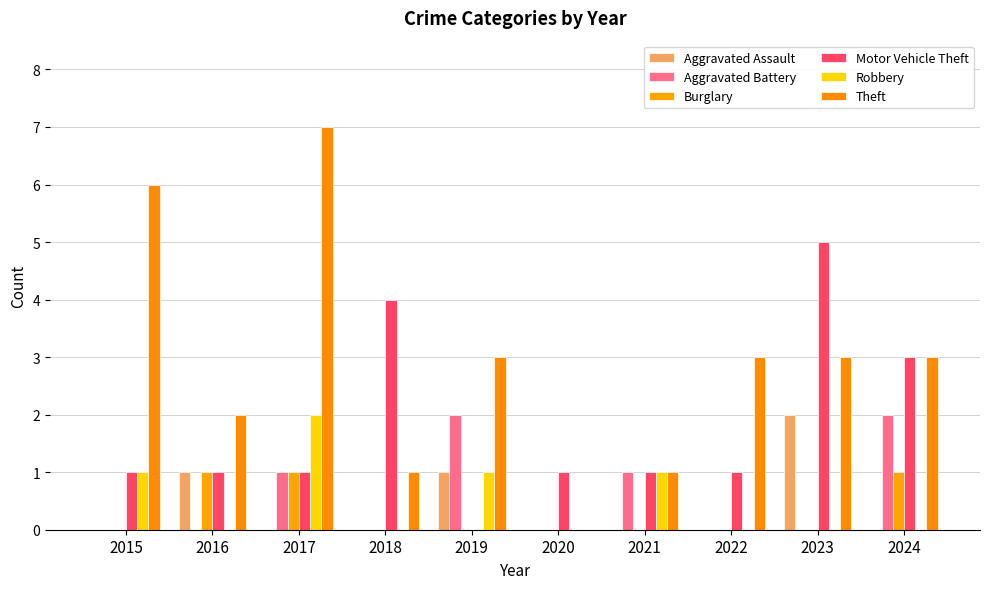

Between 2019 and 2024, which is larger?

2019